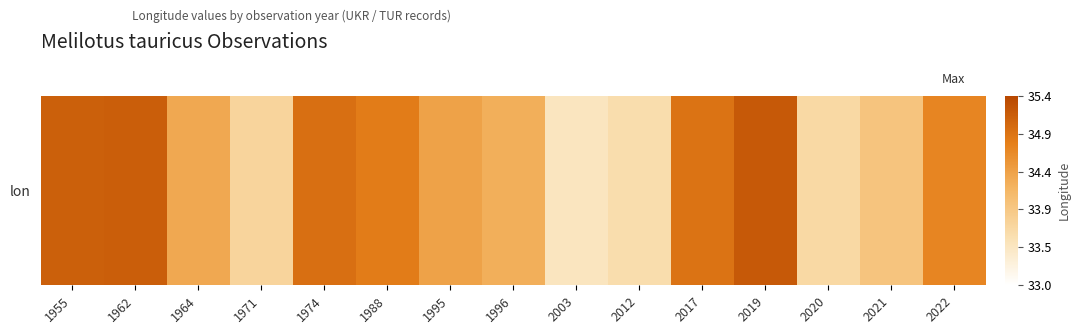

Where is the data nearest to the value 34?

2021